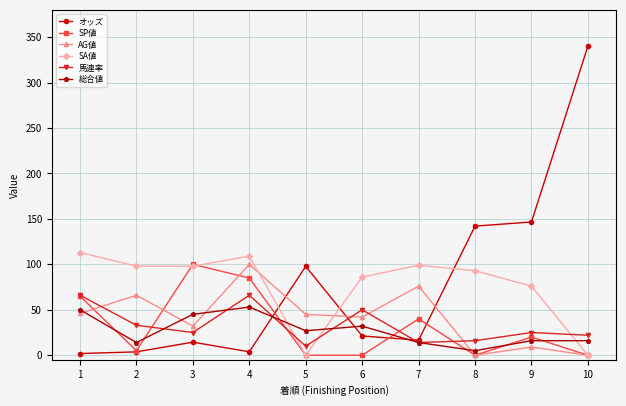

True or false: SA値 and 総合値 cross at least once.

True